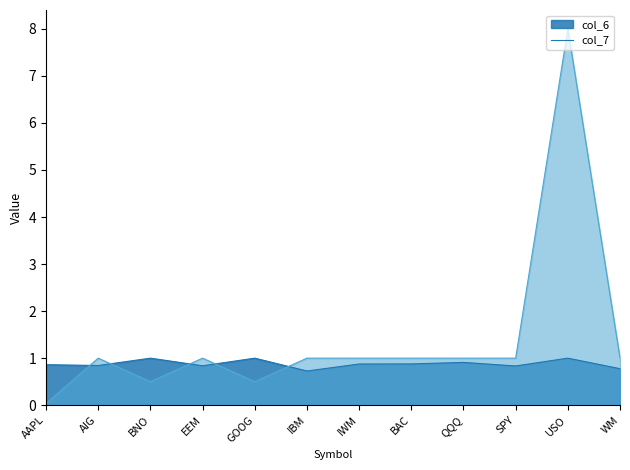

Which has a higher value, BNO or BAC?

BNO